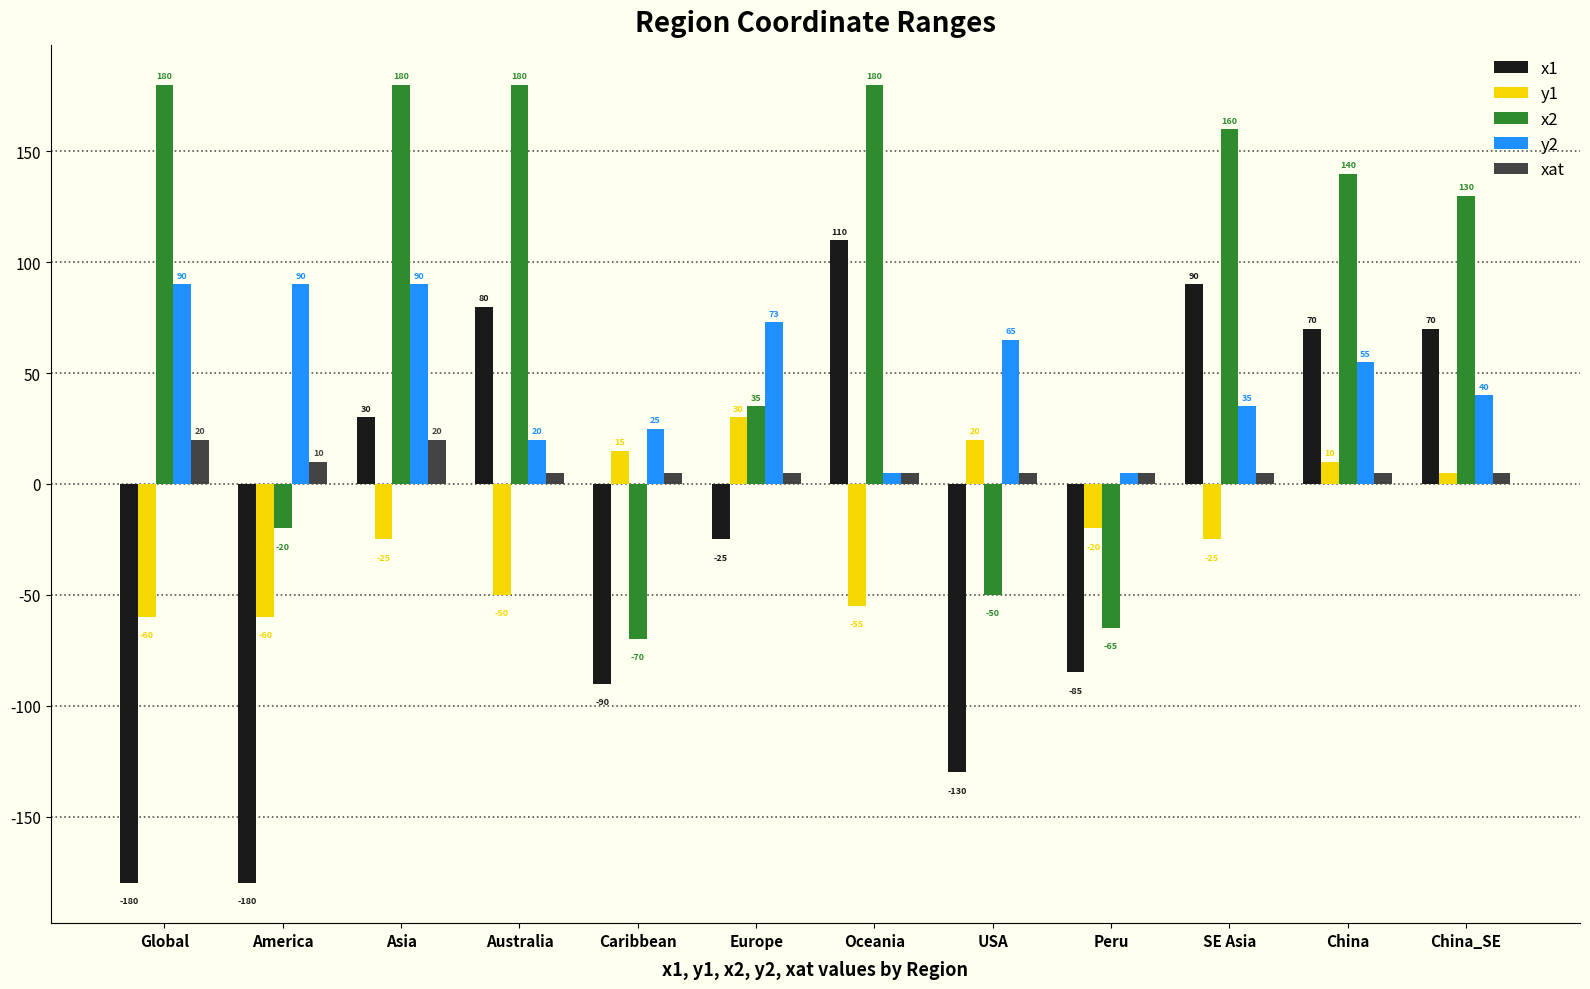

What is the sum of all x1 values?

-240